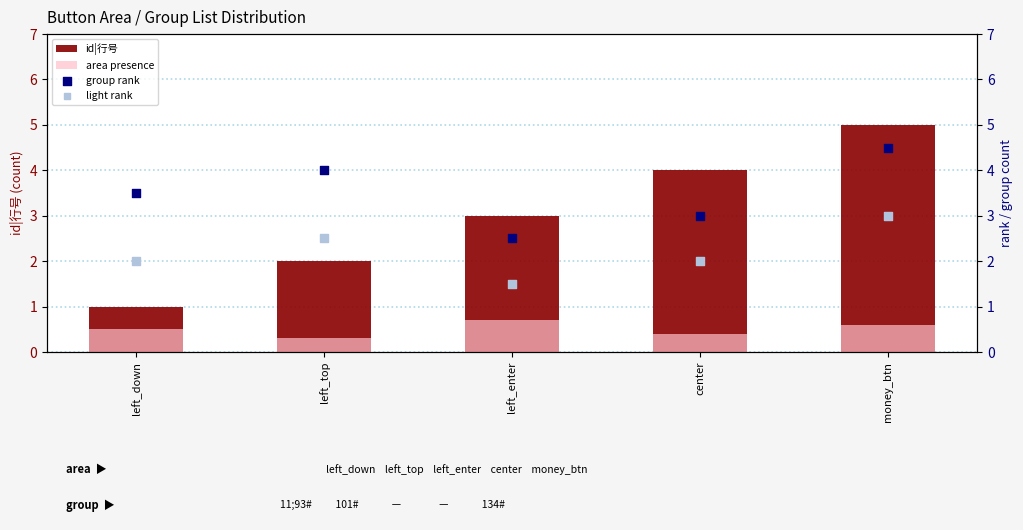

What are all the series names shown in the legend?

id|行号, area presence, group rank, light rank